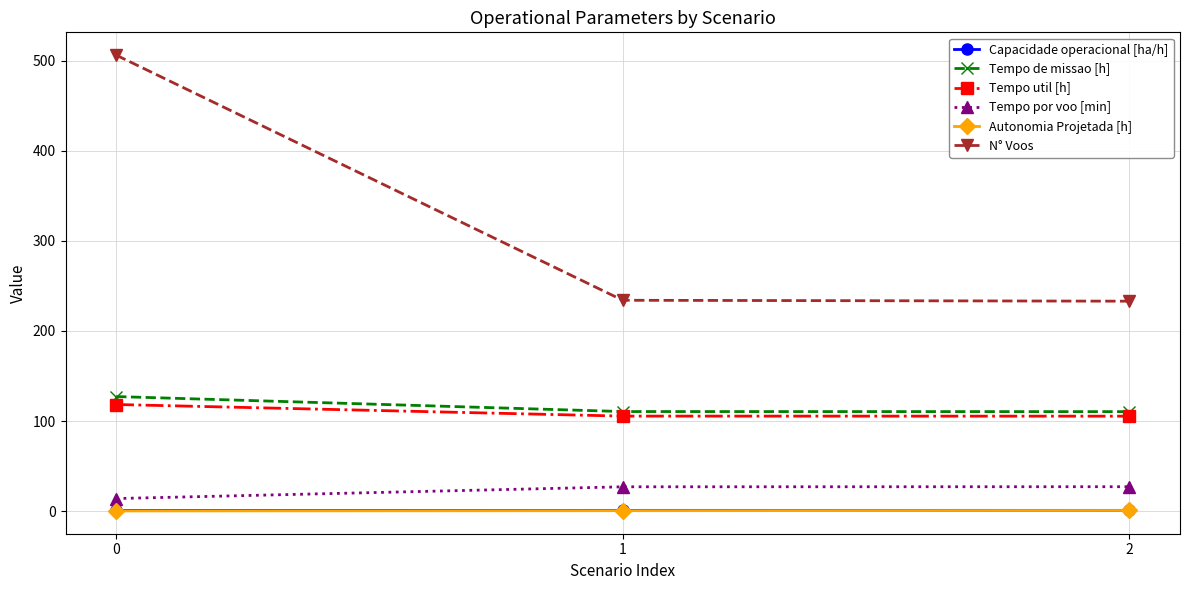

What is the lowest value of the Tempo util [h] series?

105.4